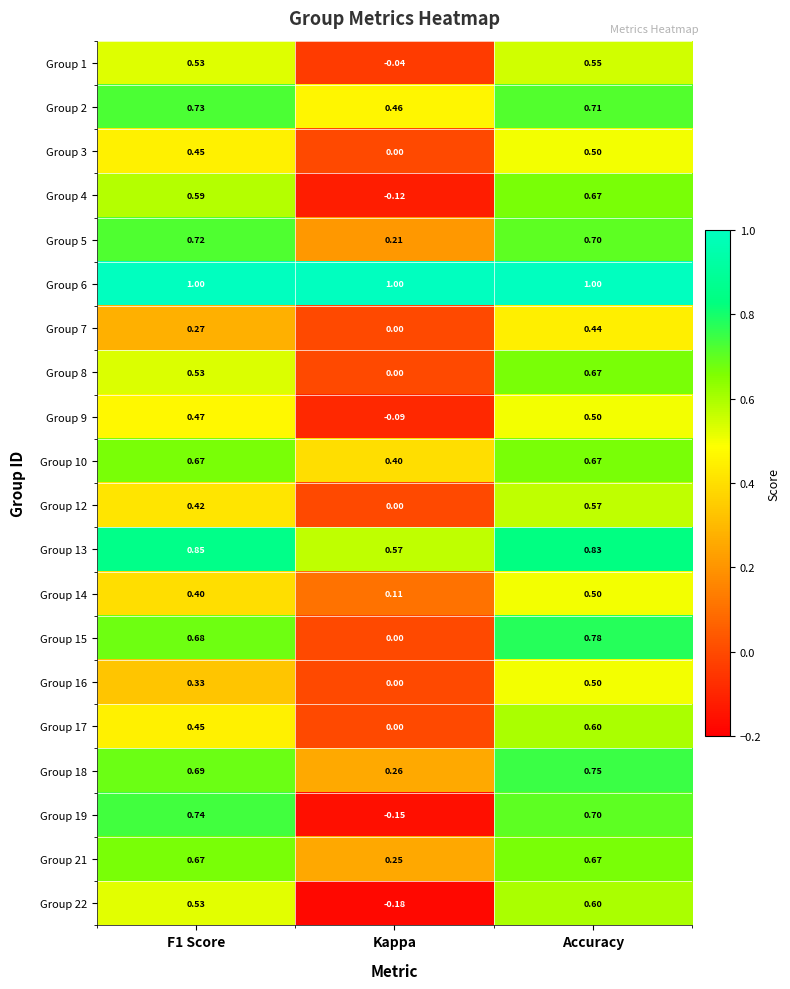

Count the number of categories in the chart.

3